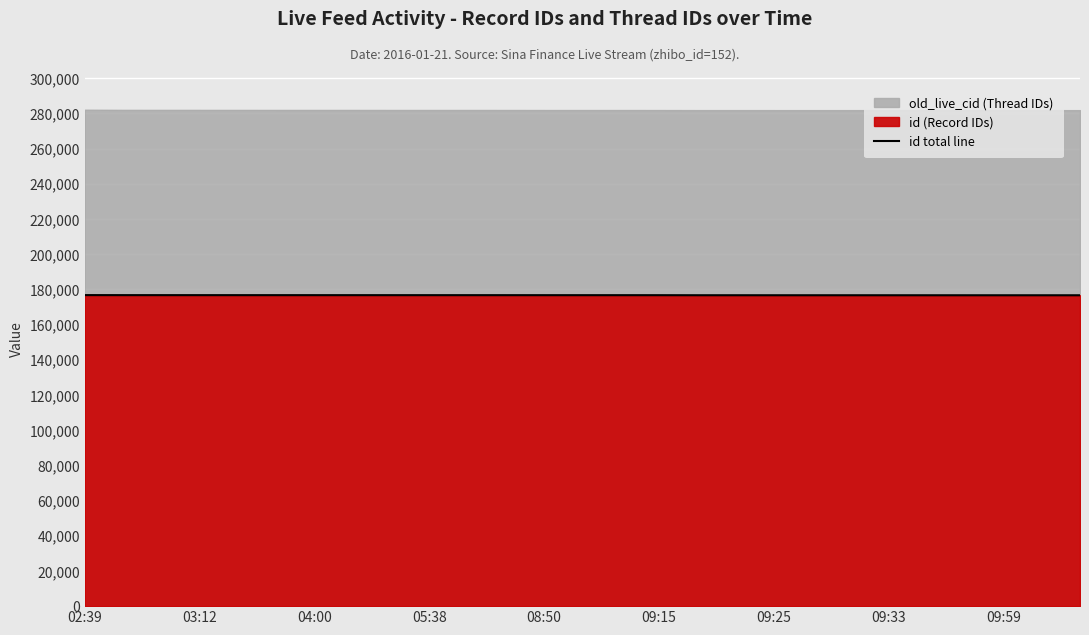

What is the minimum value for id total line?

176644